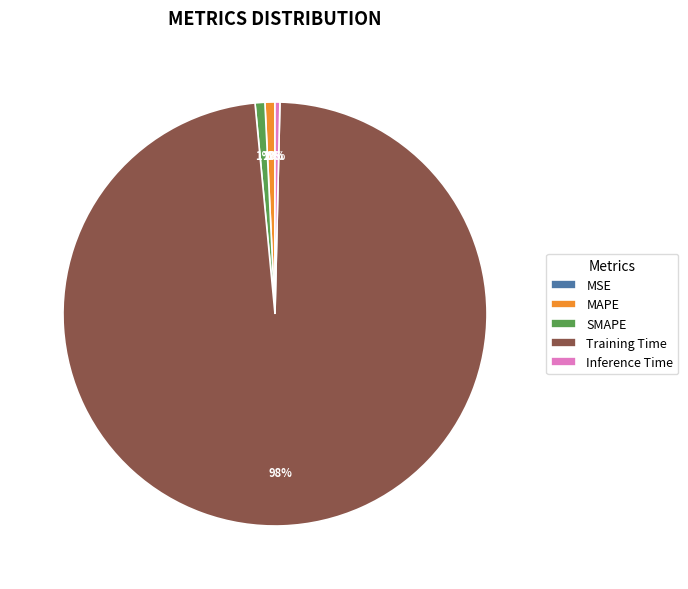

Which category has the biggest portion of the pie?

Training Time